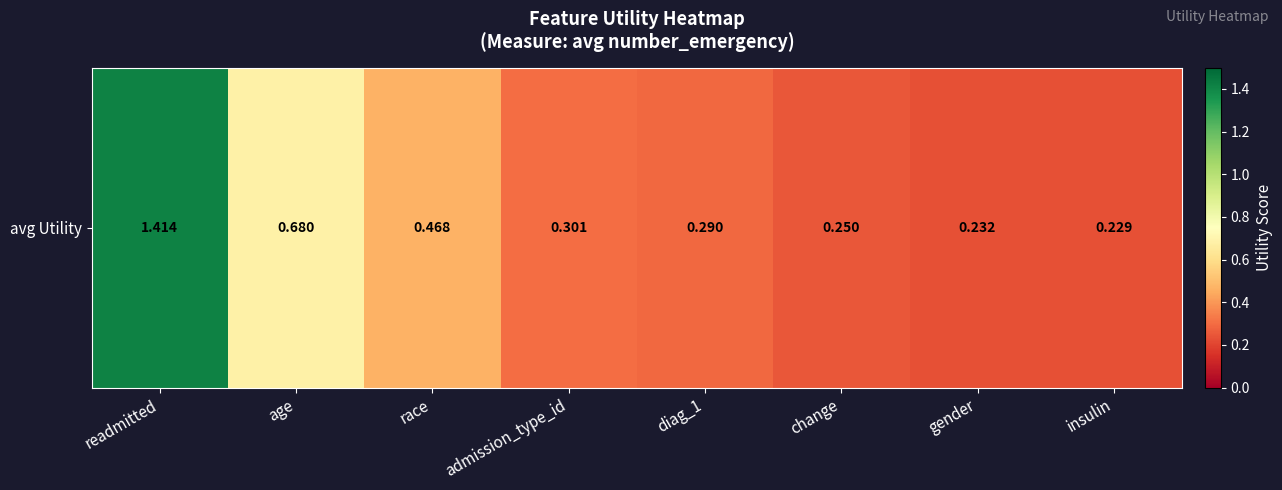

What is the sum of all values?

3.9